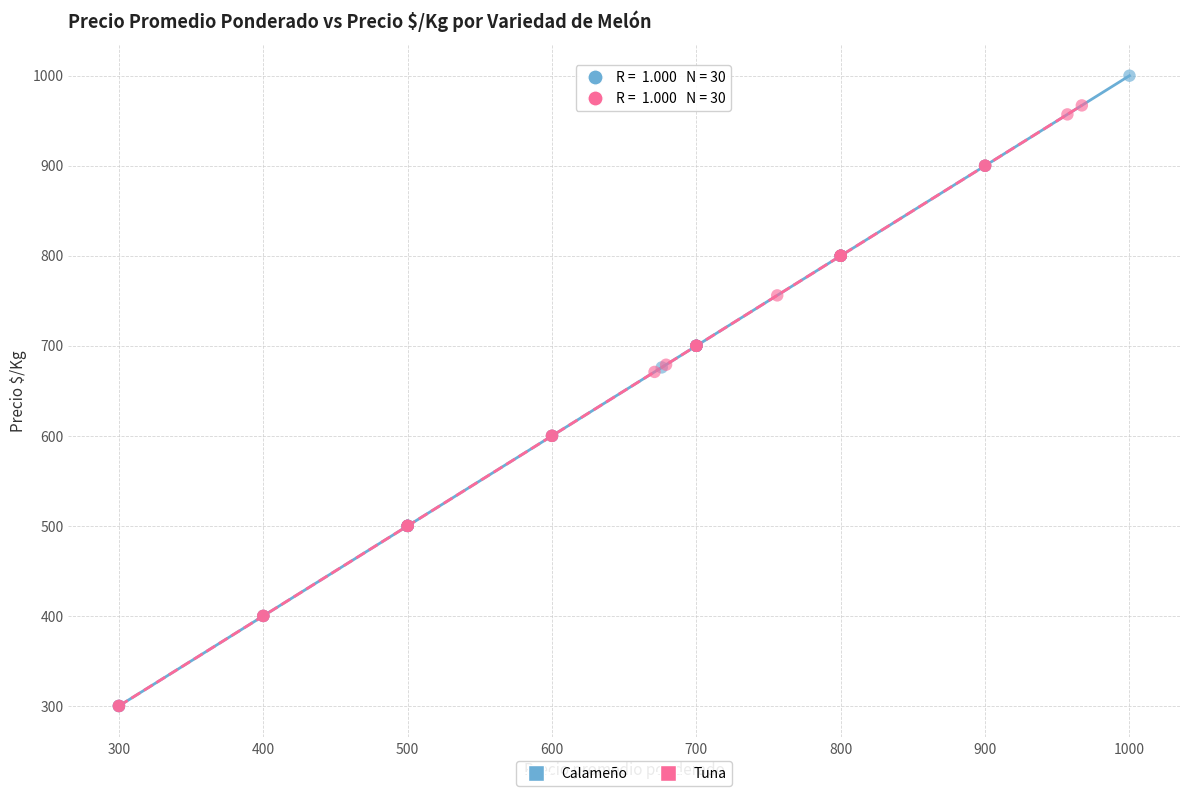

Which series has the largest Y range (max minus min)?

Calameño